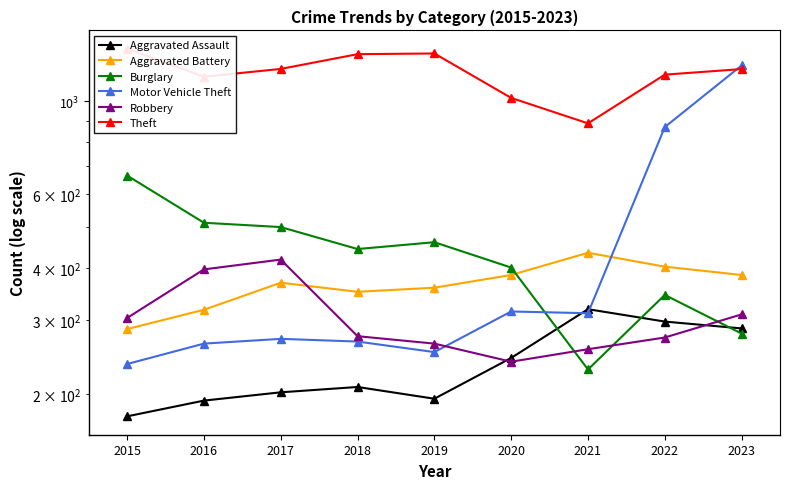

Which category has the lowest value in the Aggravated Battery series?

2015